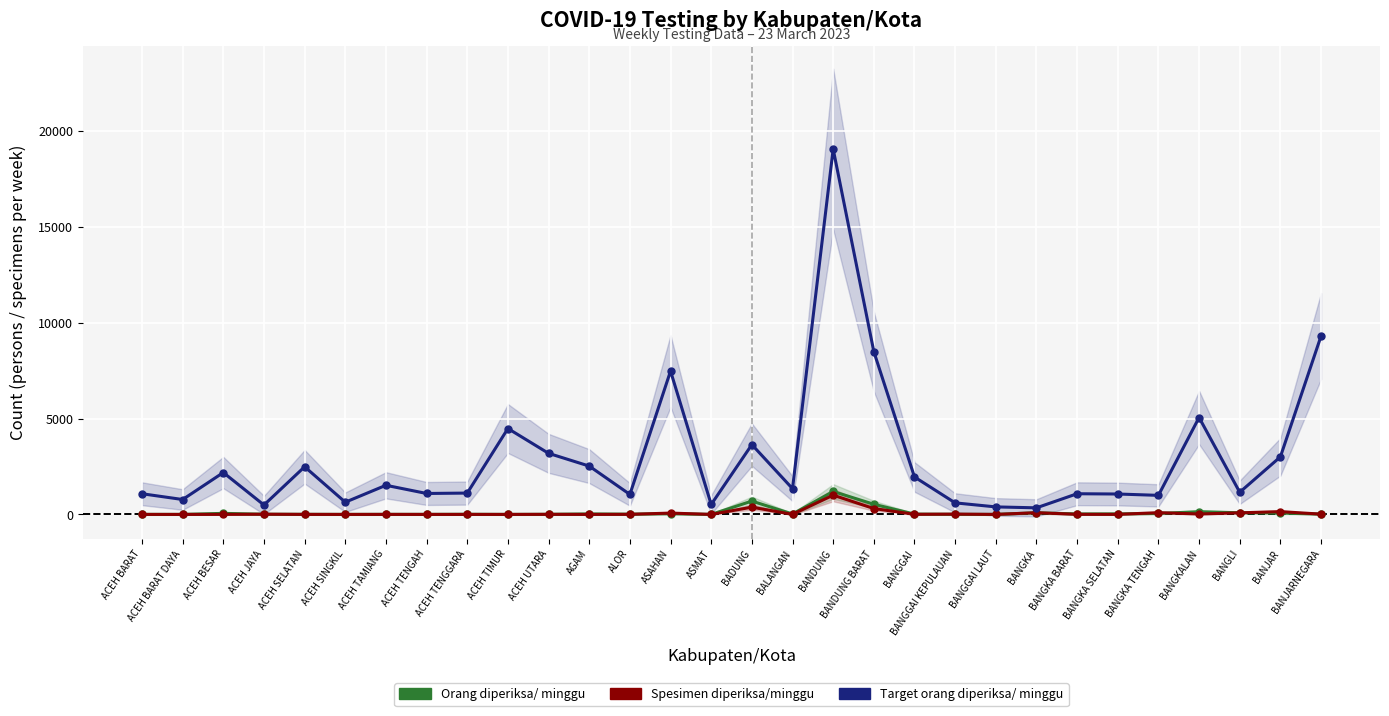

Which category has the lowest value across all series?

ACEH BARAT